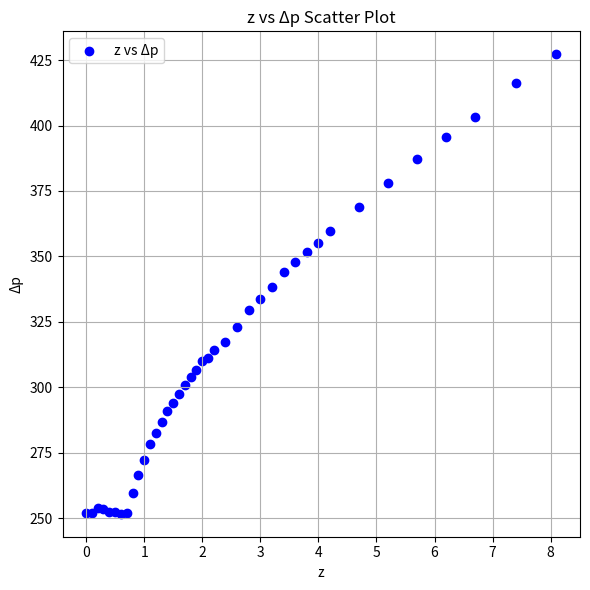

What is the range of Y values (max minus min)?

175.6